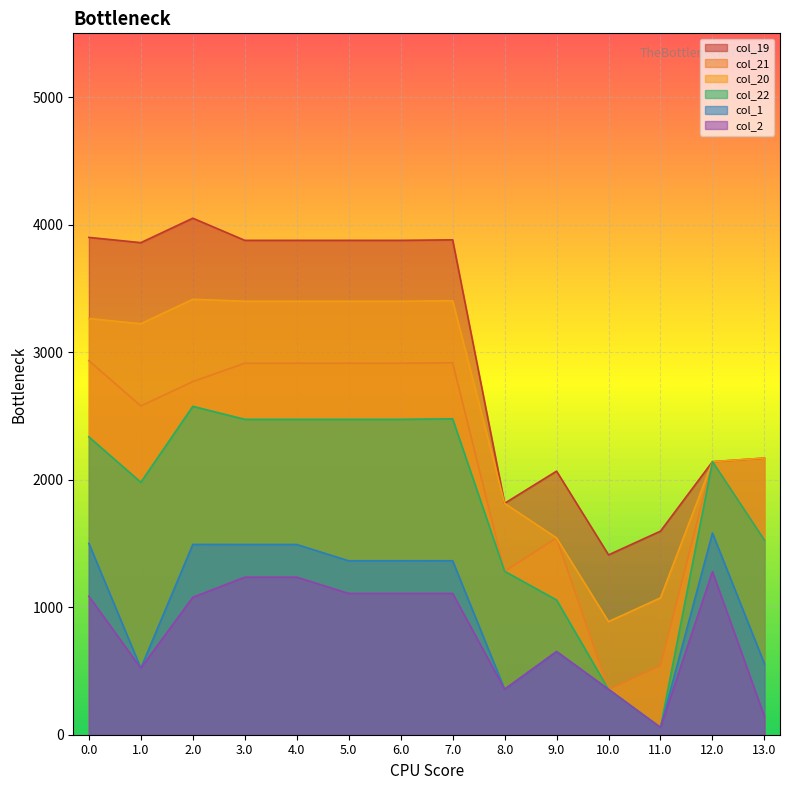

What are all the series names shown in the legend?

col_19, col_21, col_20, col_22, col_1, col_2